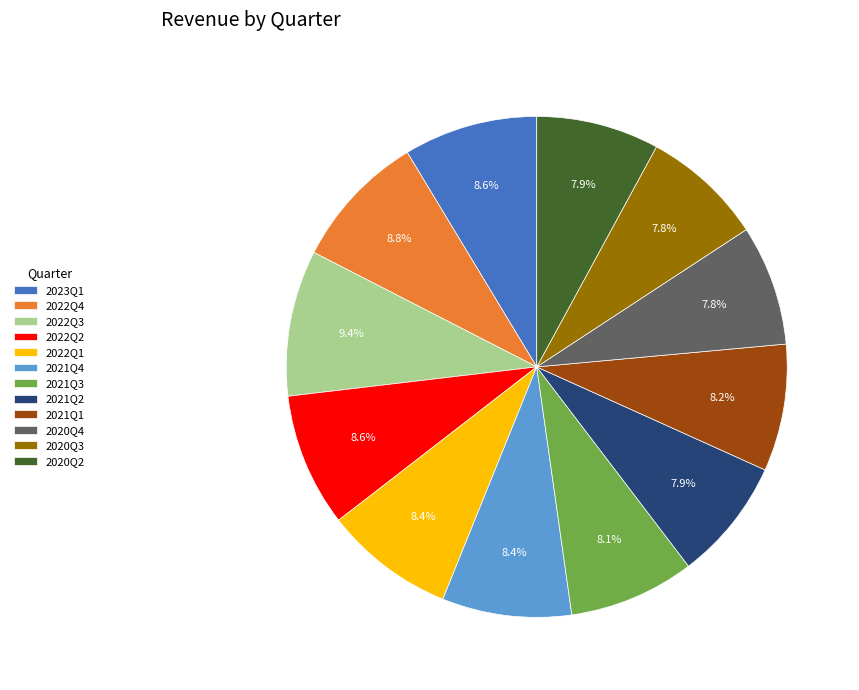

Do 2021Q1 and 2022Q1 together represent more than half of the pie?

No